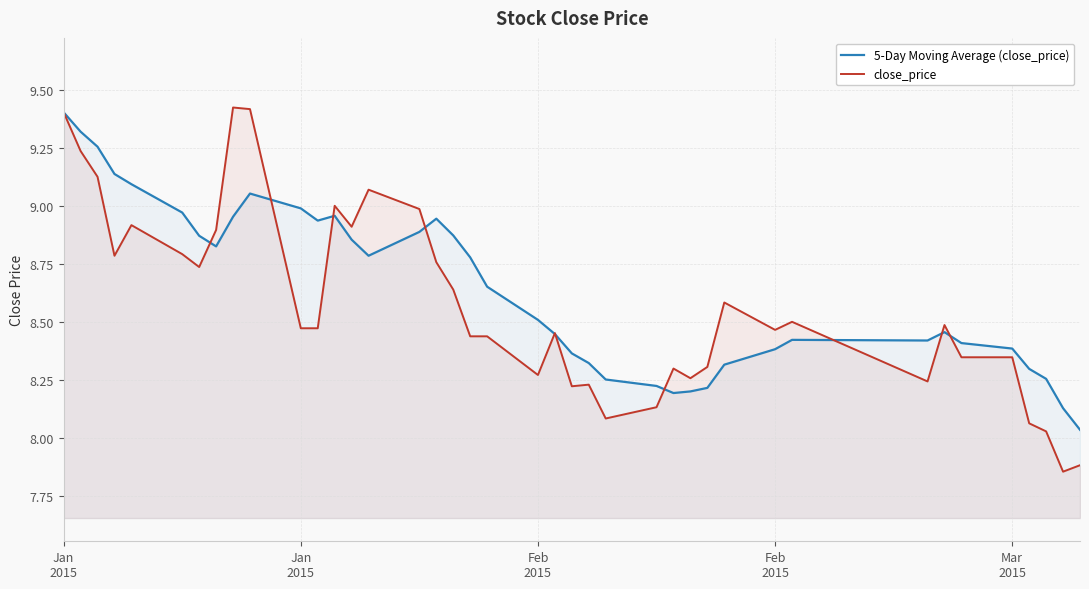

What is the maximum value shown in the chart?

9.4